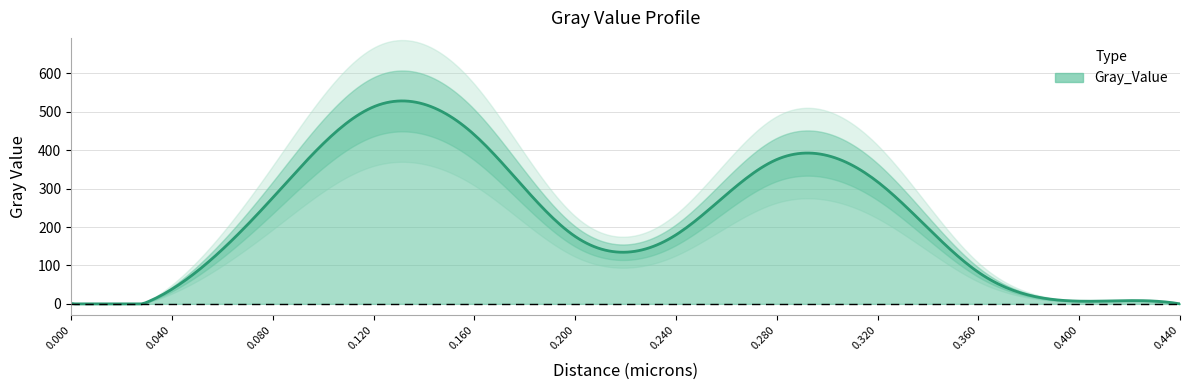

The value at 0.36 is 82.3. True or false?

True